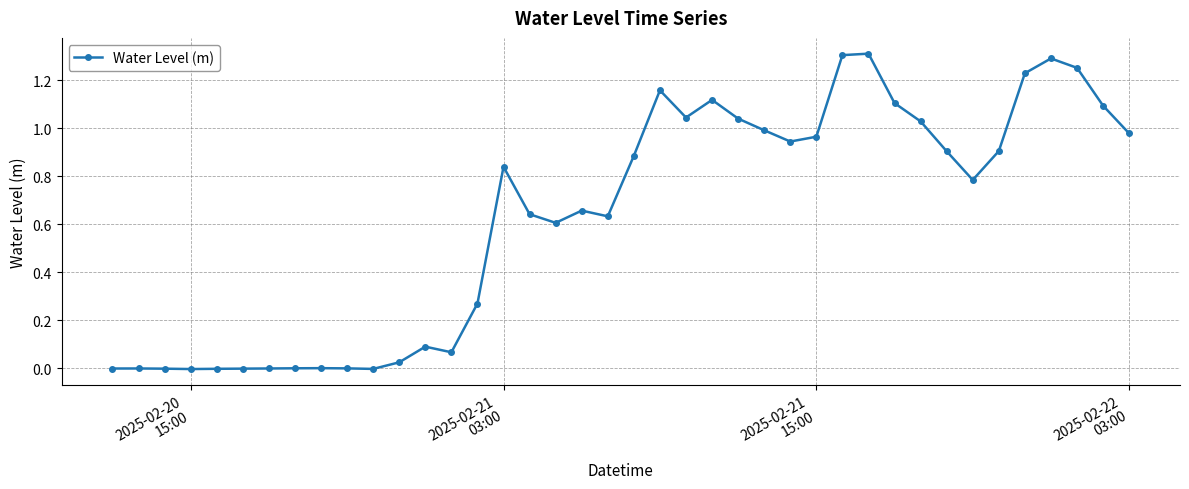

True or false: there are more than 2 points higher than both neighbors.

True